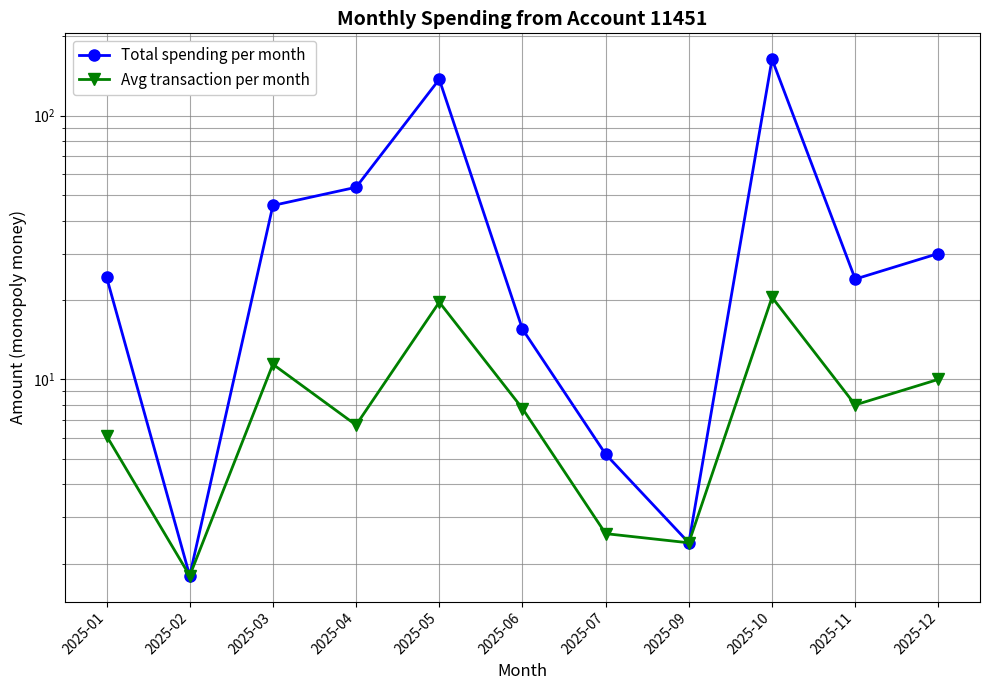

What is the total value across all series at 2025-10?

184.2